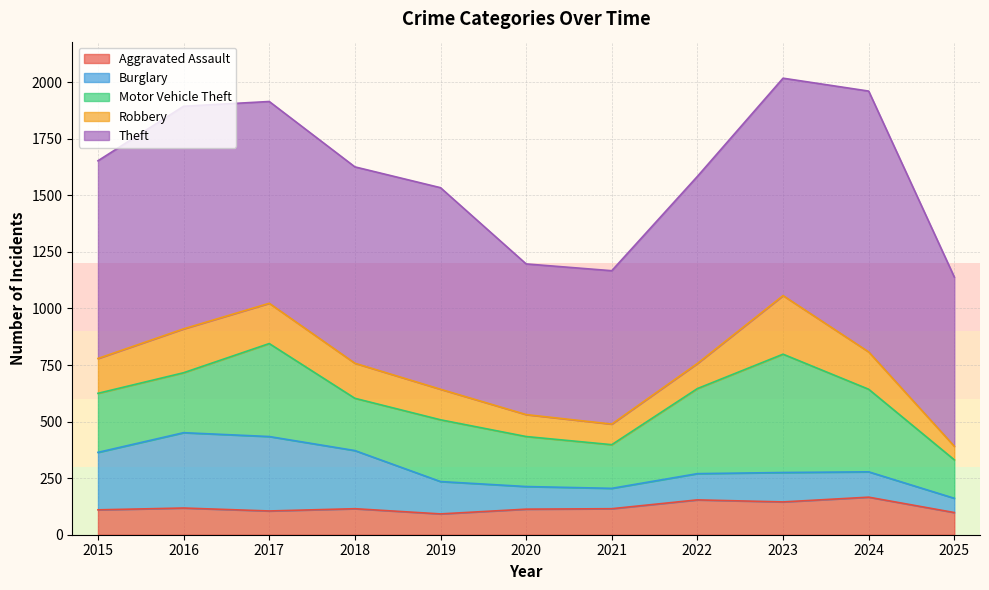

Which series changed the most between 2020 and 2024?

Theft